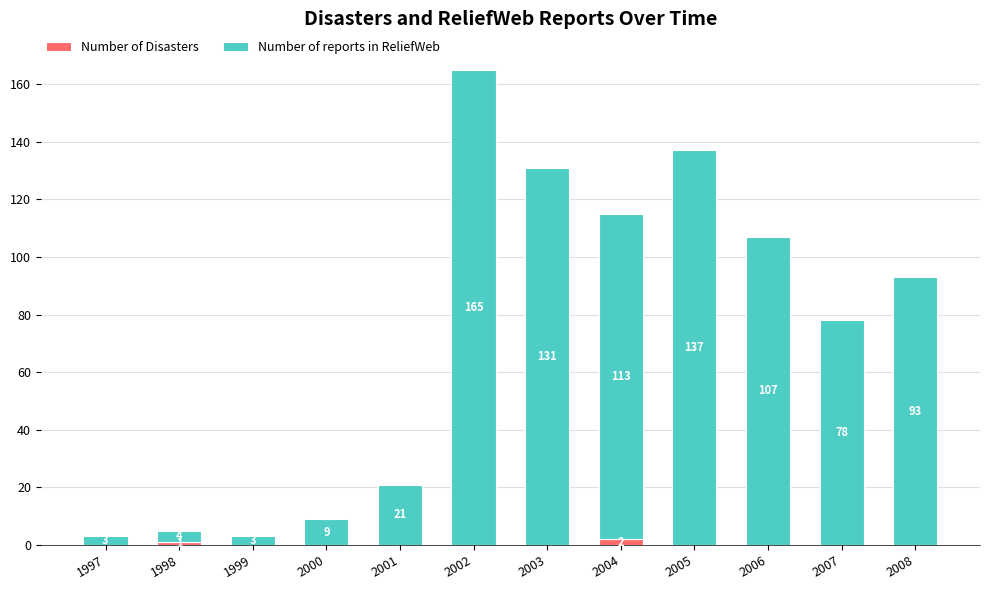

How many data points in Number of Disasters are above 0?

2